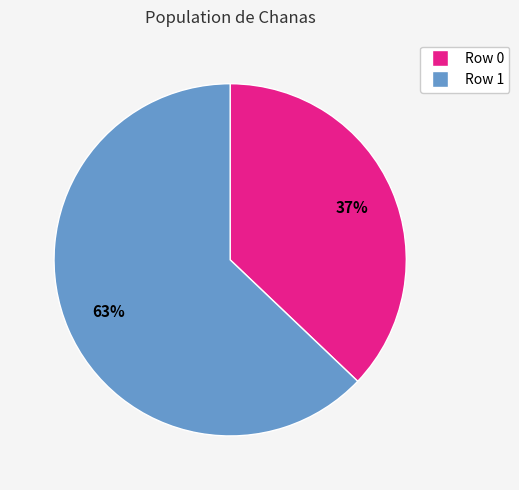

Is it true that Row 0 is 26% of the pie?

False